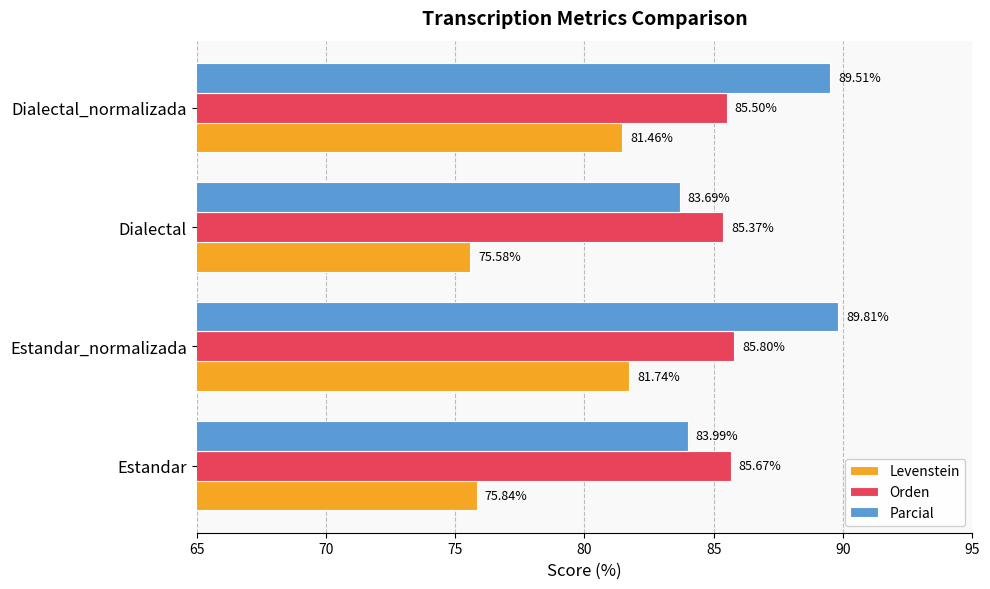

Where is Orden nearest to the value 85?

Dialectal